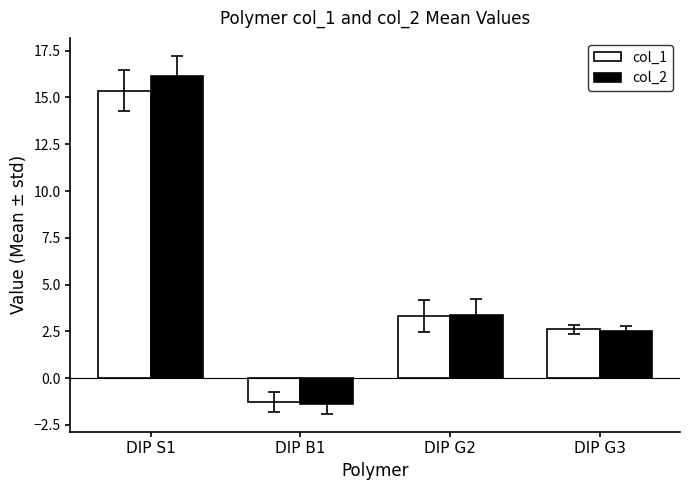

Which category has the highest value in the col_2 series?

DIP S1